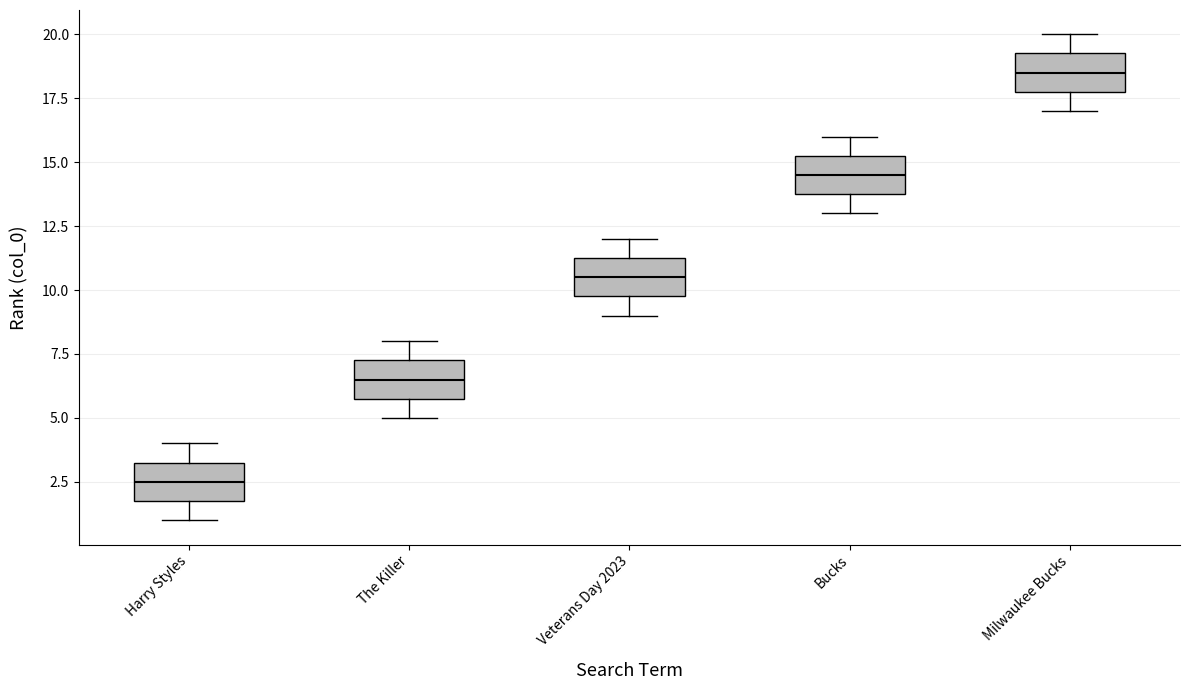

Reading left to right, read every box against the y-axis: the position of its median line, the range the box covers, and the ends of its whiskers. The values are not printed on the chart, so give them approximately, as read against the axis.

Harry Styles: median 2.5, box 2.0 to 3.5, whiskers 1.0 to 4.0
The Killer: median 6.5, box 6.0 to 7.5, whiskers 5.0 to 8.0
Veterans Day 2023: median 10.5, box 10.0 to 11.5, whiskers 9.0 to 12.0
Bucks: median 14.5, box 14.0 to 15.5, whiskers 13.0 to 16.0
Milwaukee Bucks: median 18.5, box 18.0 to 19.5, whiskers 17.0 to 20.0